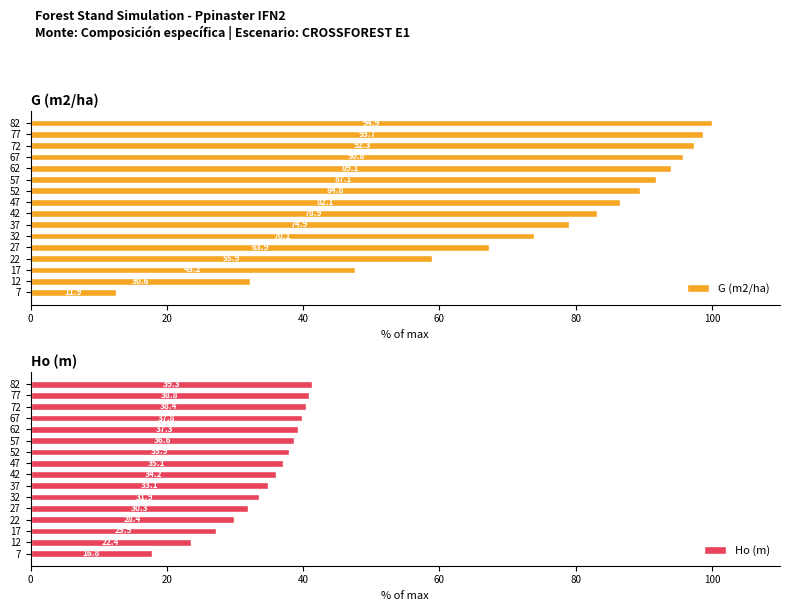

What is the difference between the maximum and second lowest values in the Ho (m) series?

17.8